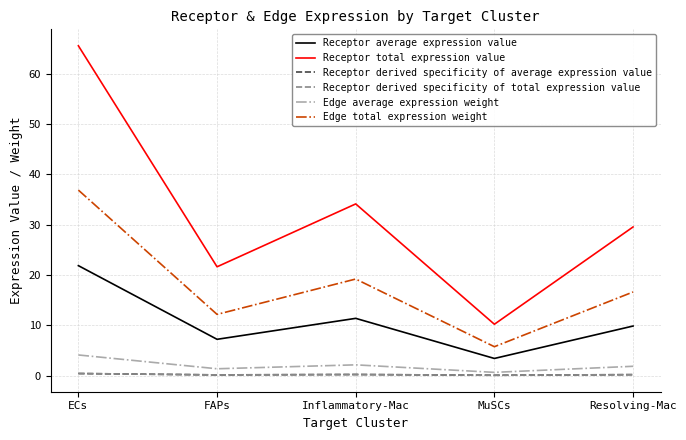

Between MuSCs and FAPs, which is larger?

FAPs